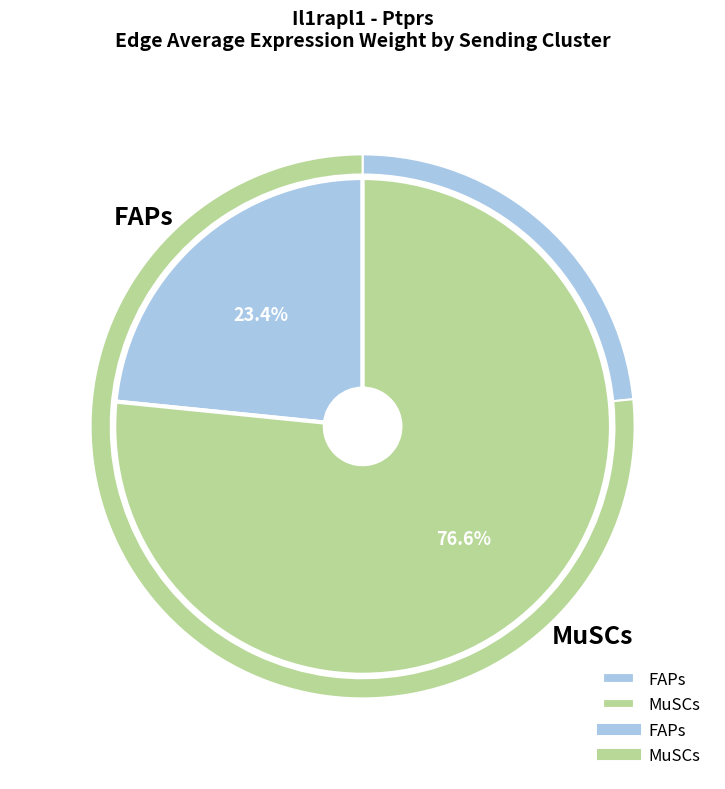

Which series has the largest range (max minus min)?

MuSCs